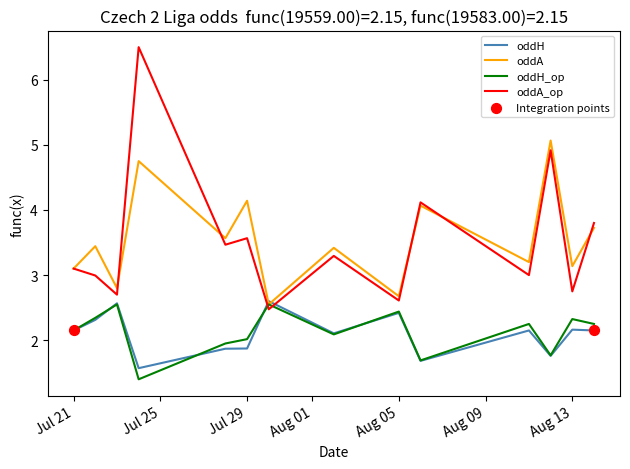

What is the maximum value for oddA?

5.1